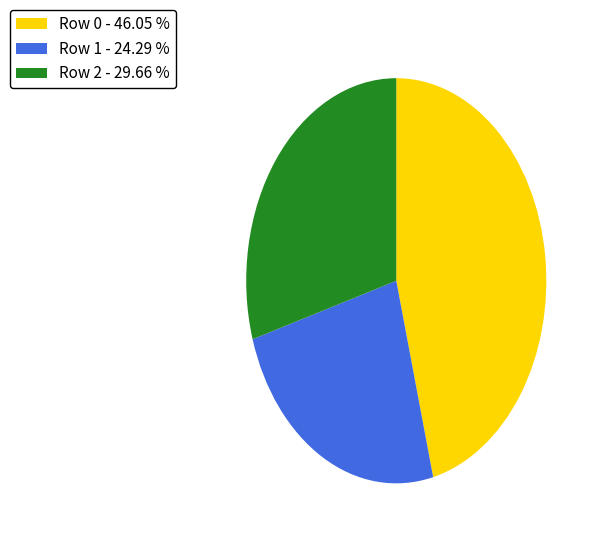

Does Row 0 represent more than half of the total?

No